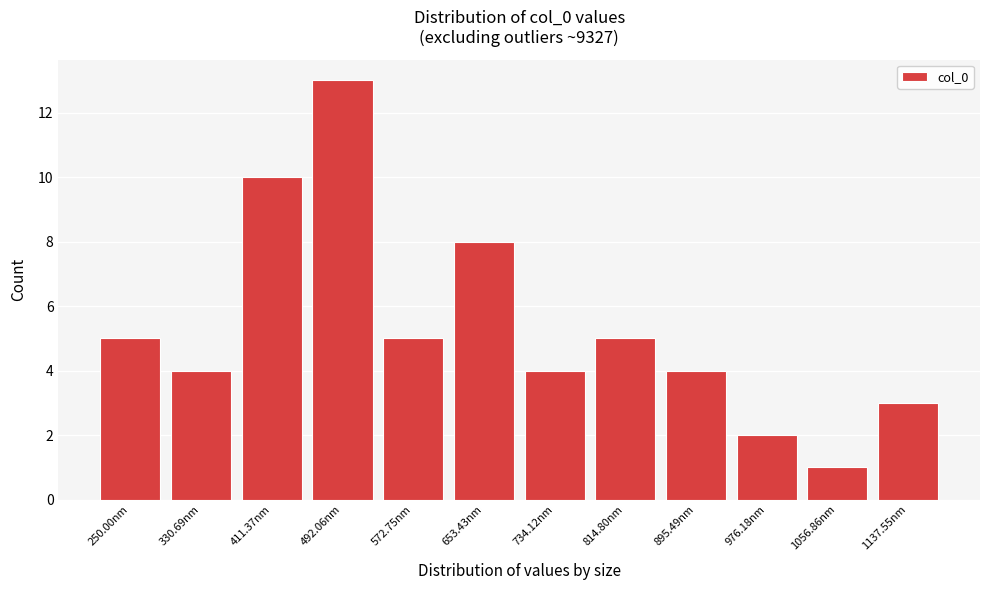

Reading right to left, what are all the values shown in this chart?

1137.55nm=3	1056.86nm=1	976.18nm=2	895.49nm=4	814.80nm=5	734.12nm=4	653.43nm=8	572.75nm=5	492.06nm=13	411.37nm=10	330.69nm=4	250.00nm=5